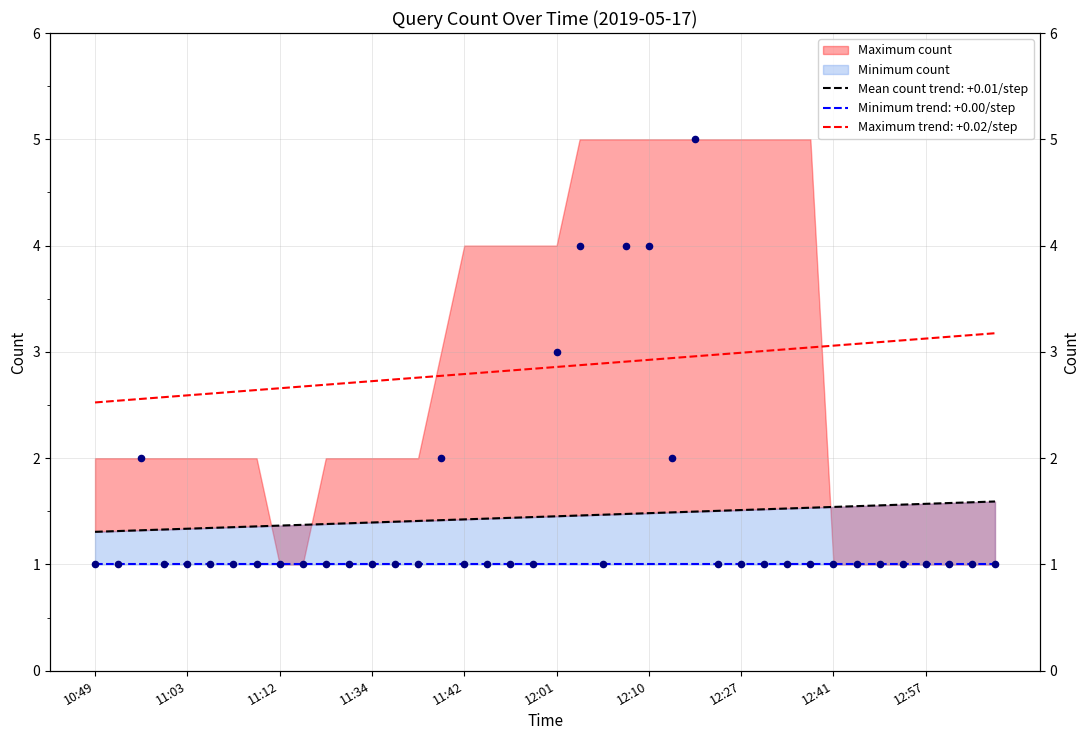

Which has a higher value, 11:30 or 12:10?

12:10